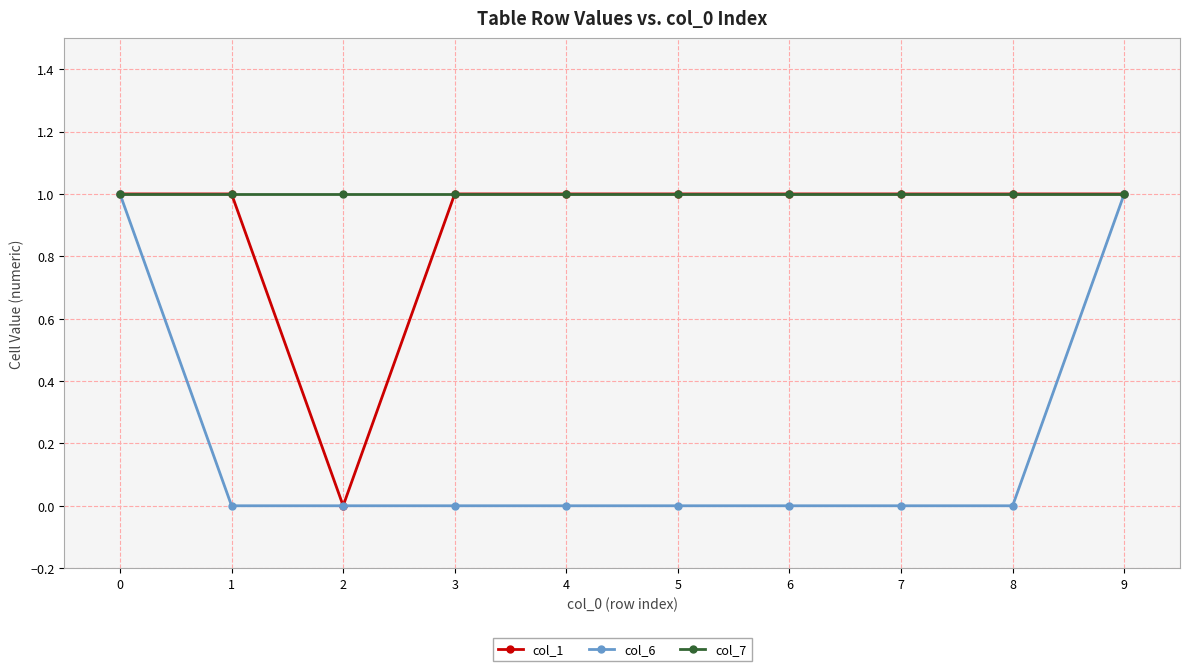

Is it true that col_6 equals 2 at 9?

False